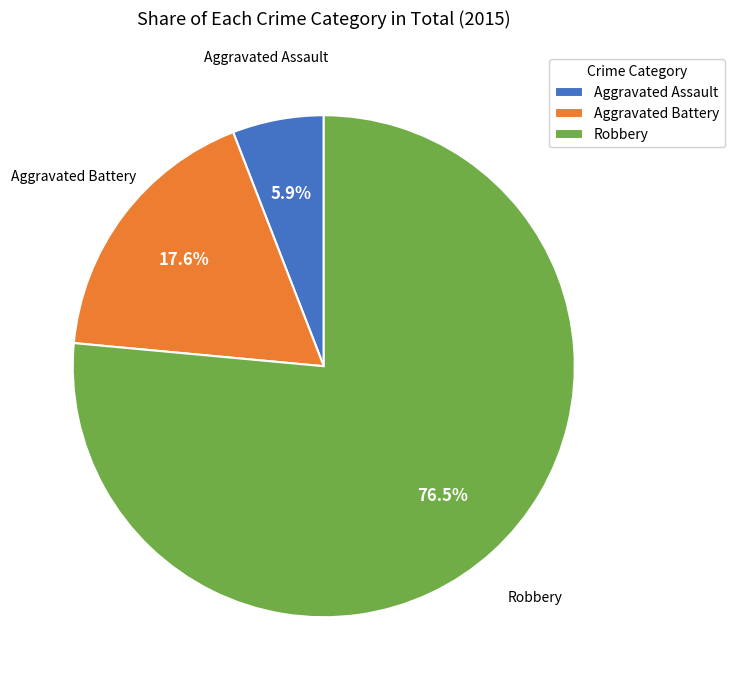

Count the number of slices in the pie.

3